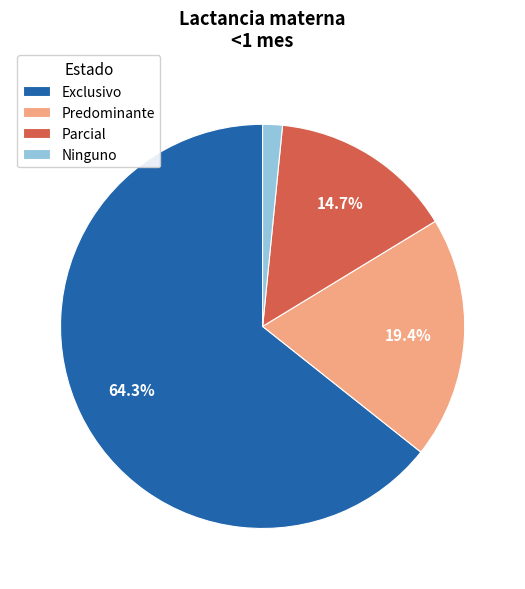

How many segments does this pie chart have?

4